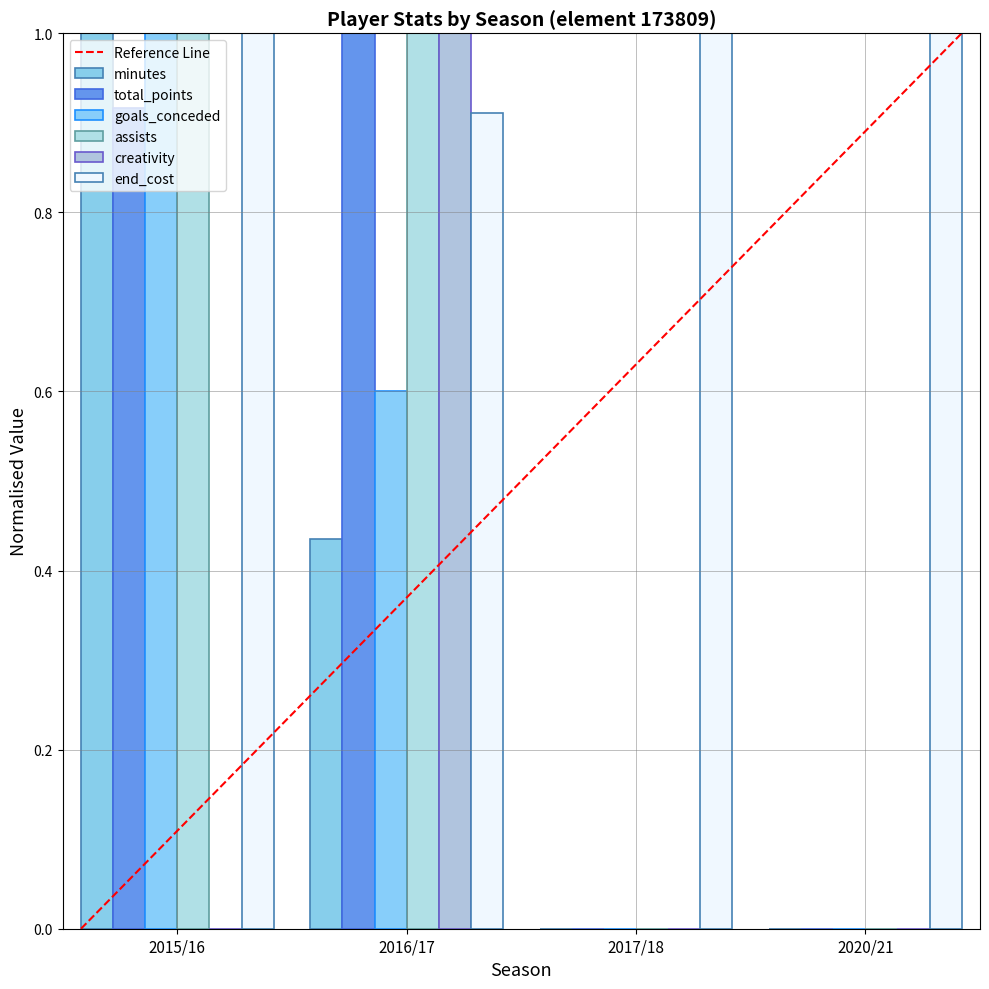

The value of creativity at 2016/17 is 0.4. True or false?

False